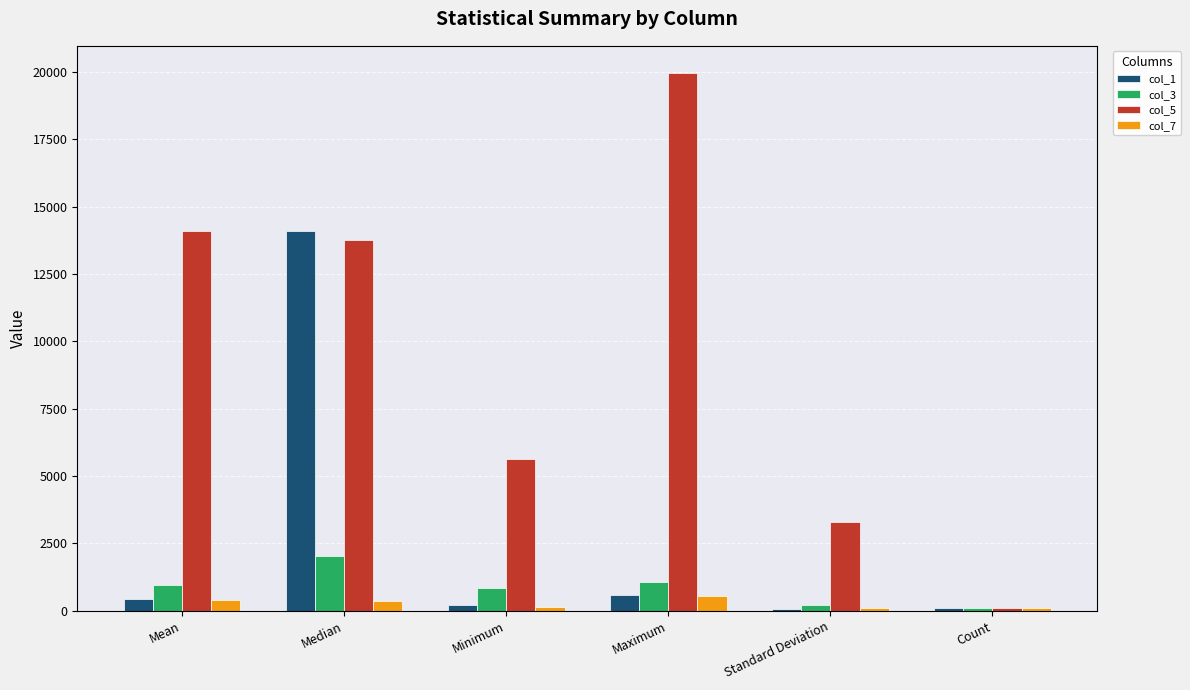

What is the value of the col_3 bar at the 6th from the left?

100.0